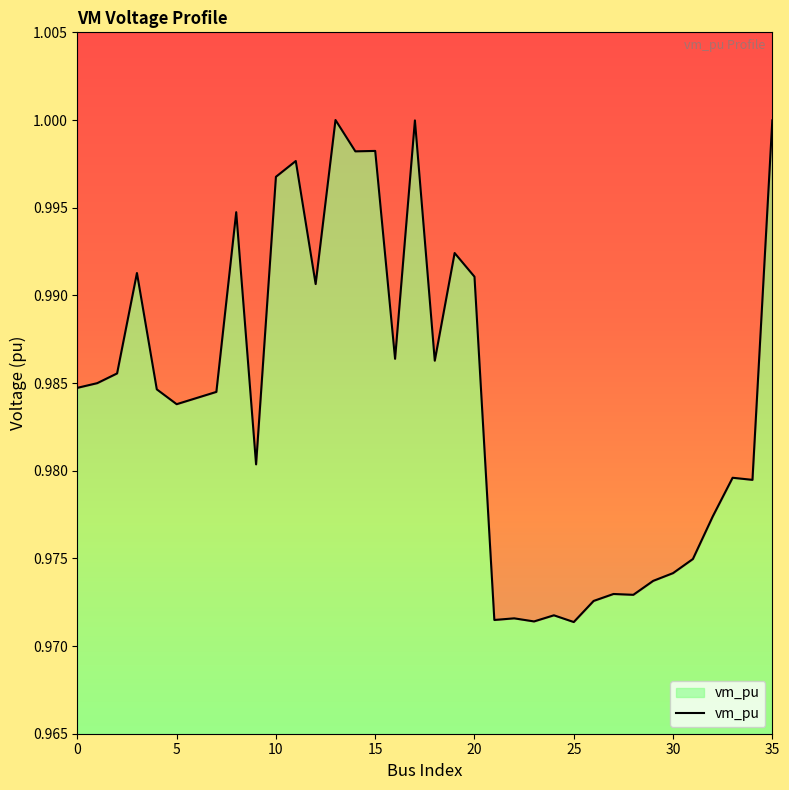

How many data points does each series have?

36